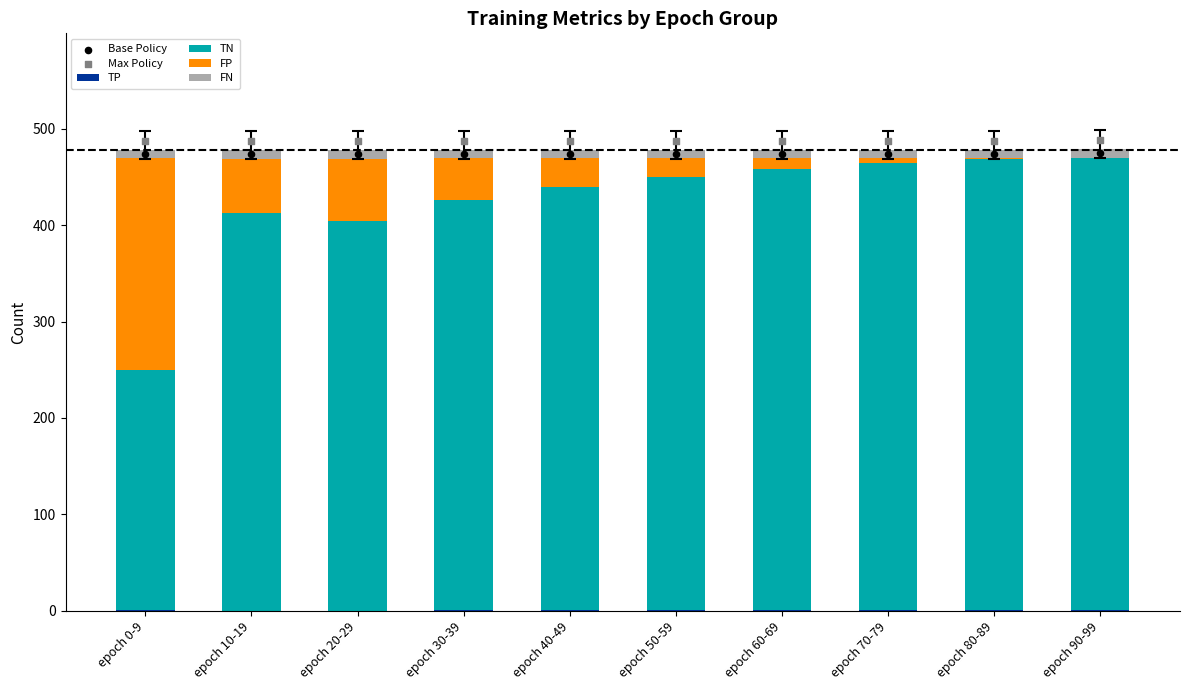

At which category is the sum across all series the highest?

epoch 90-99